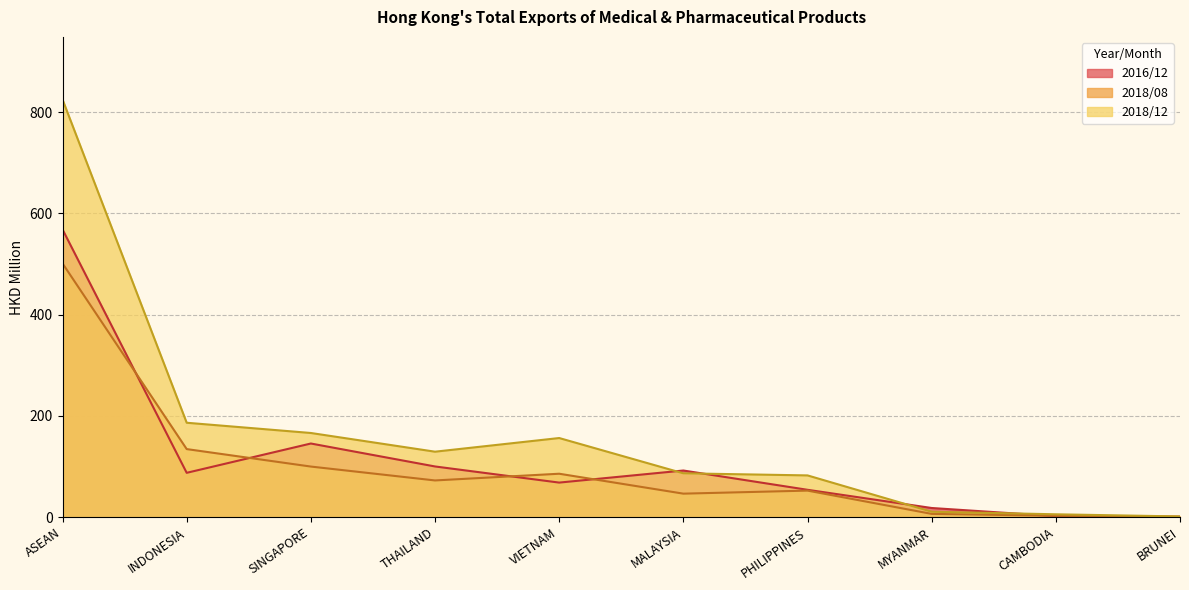

How many series are shown in this chart?

3